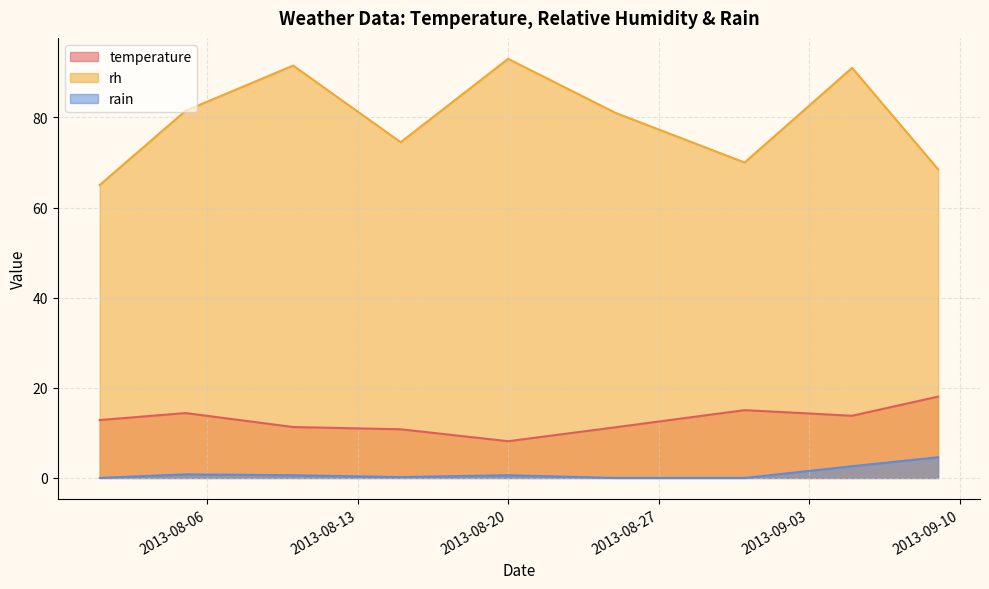

Which has a higher value, 2013-09-05 or 2013-08-05?

2013-08-05